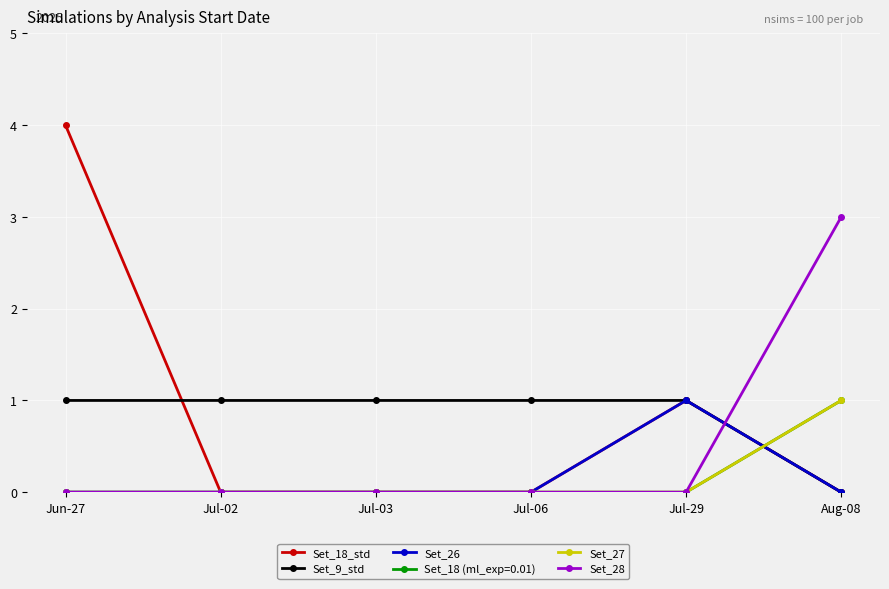

Which series has the widest spread of values?

Set_18_std